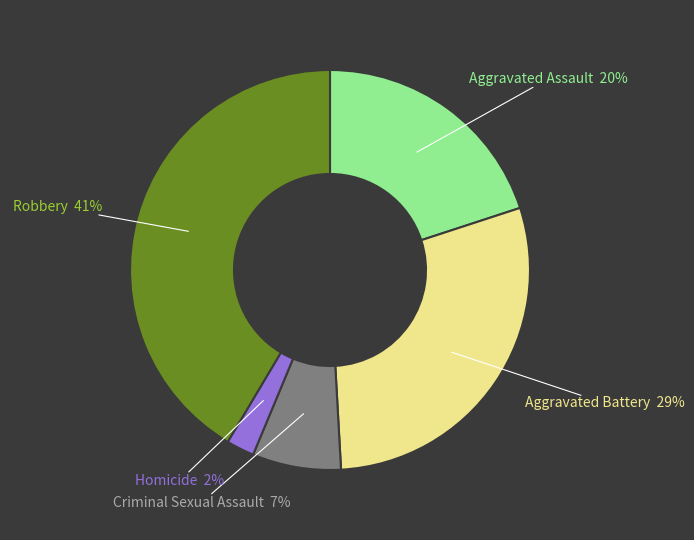

To the nearest percent, what percentage of the pie is Robbery?

41%